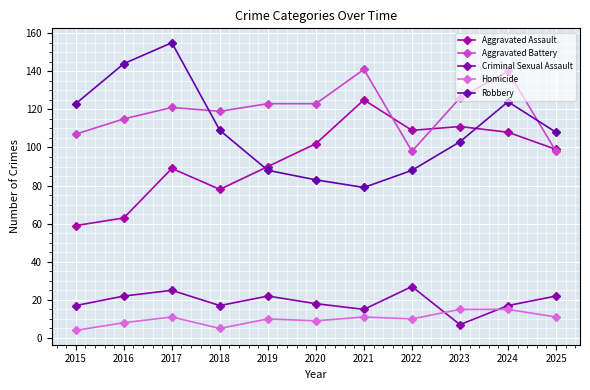

Between 2023 and 2017, which is larger?

2023